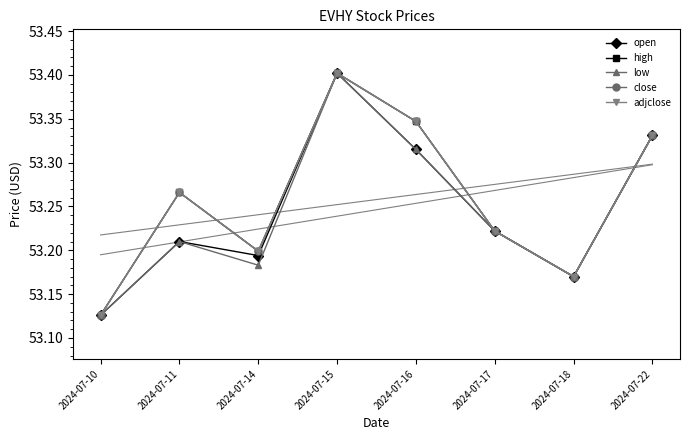

Between 2024-07-18 and 2024-07-16, which is larger?

2024-07-16